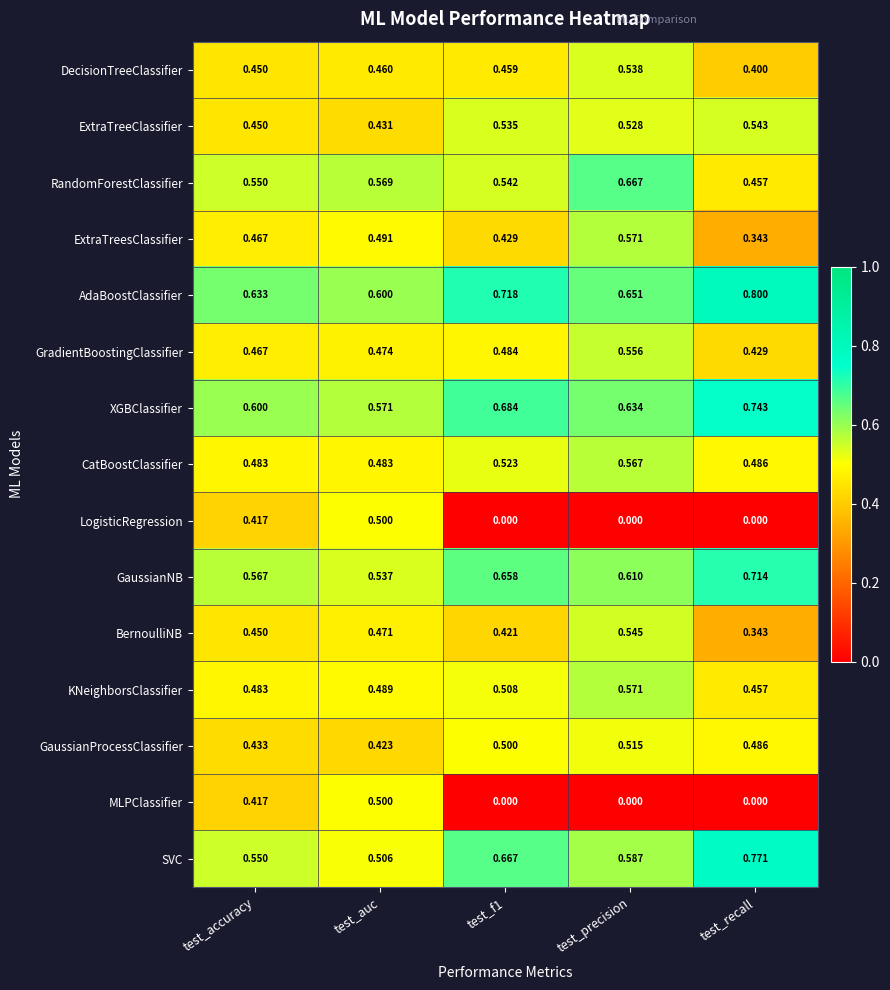

At how many categories does at least one series exceed 0?

5